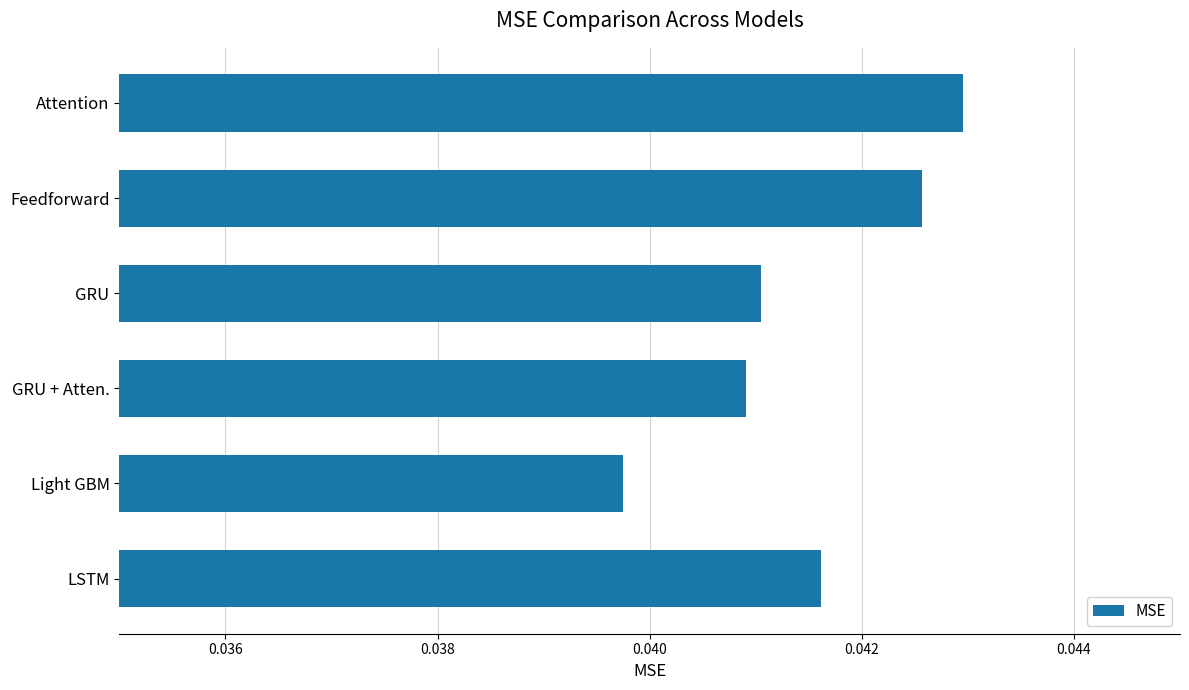

How many values are between 0 and 1?

6